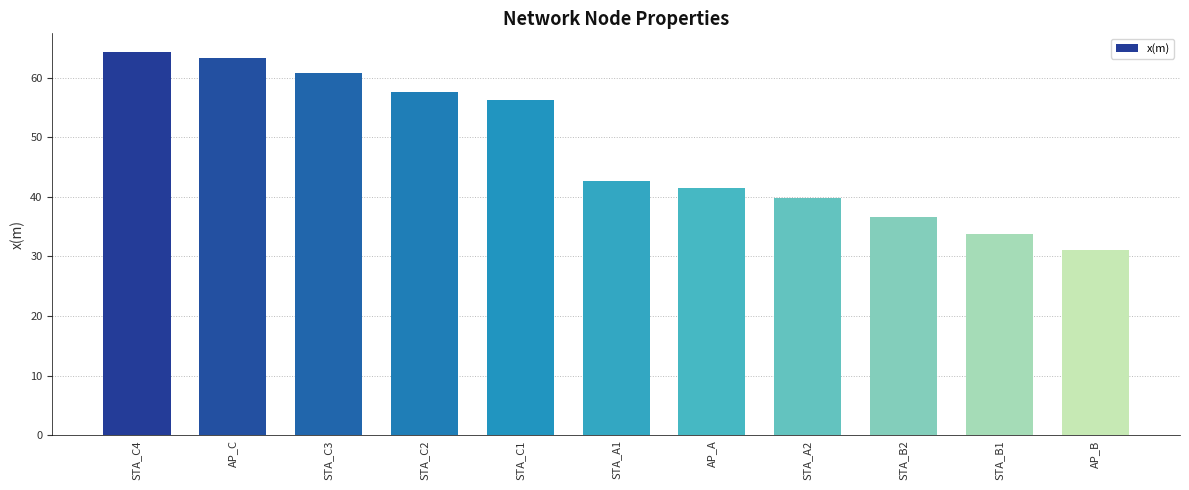

Reading left to right, what are all the values shown in this chart?

STA_C4=64.2	AP_C=63.2	STA_C3=60.7	STA_C2=57.6	STA_C1=56.3	STA_A1=42.6	AP_A=41.5	STA_A2=39.9	STA_B2=36.7	STA_B1=33.8	AP_B=31.2